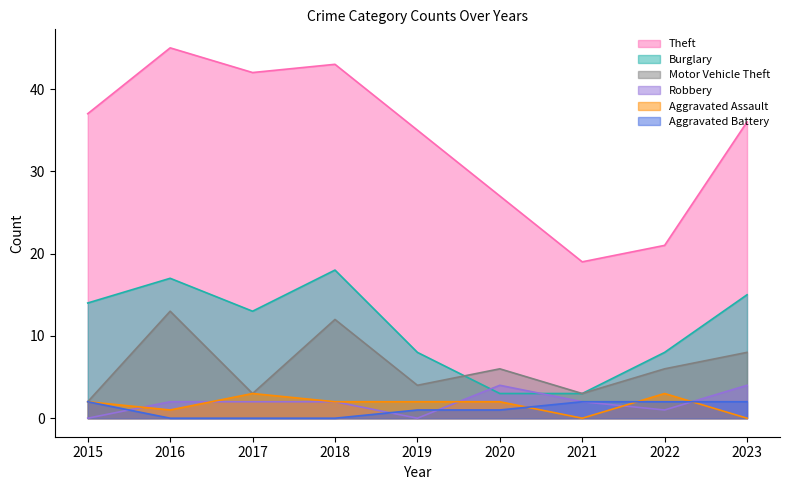

Reading left to right, what are all the values shown in this chart?

Theft: 2015=37	2016=45	2017=42	2018=43	2019=35	2020=27	2021=19	2022=21	2023=36
Burglary: 2015=14	2016=17	2017=13	2018=18	2019=8	2020=3	2021=3	2022=8	2023=15
Motor Vehicle Theft: 2015=2	2016=13	2017=3	2018=12	2019=4	2020=6	2021=3	2022=6	2023=8
Robbery: 2015=0	2016=2	2017=2	2018=2	2019=0	2020=4	2021=2	2022=1	2023=4
Aggravated Assault: 2015=2	2016=1	2017=3	2018=2	2019=2	2020=2	2021=0	2022=3	2023=0
Aggravated Battery: 2015=2	2016=0	2017=0	2018=0	2019=1	2020=1	2021=2	2022=2	2023=2